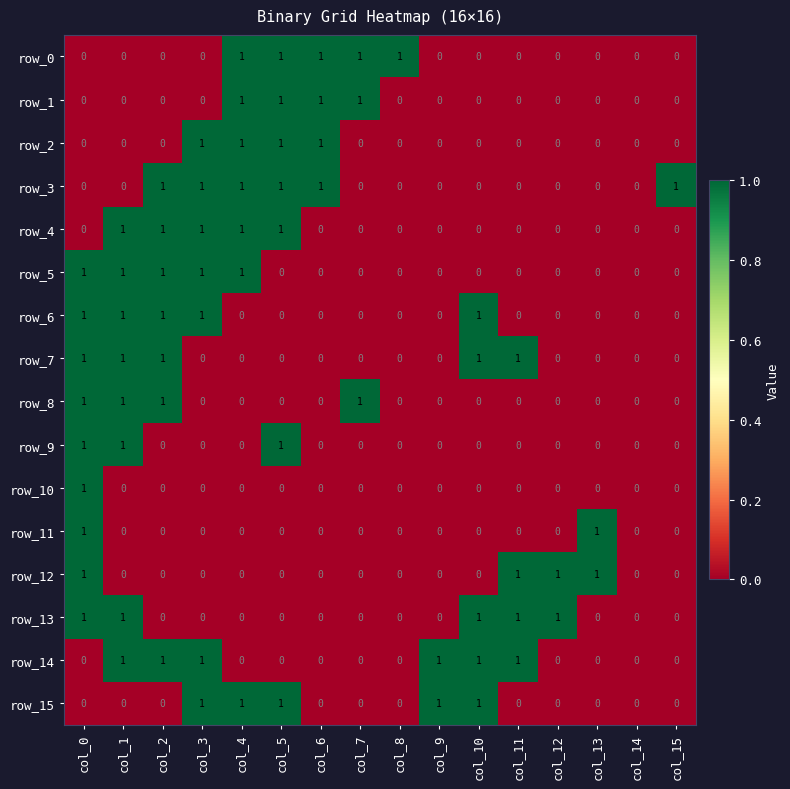

What value does the row_11 series have at col_0?

1